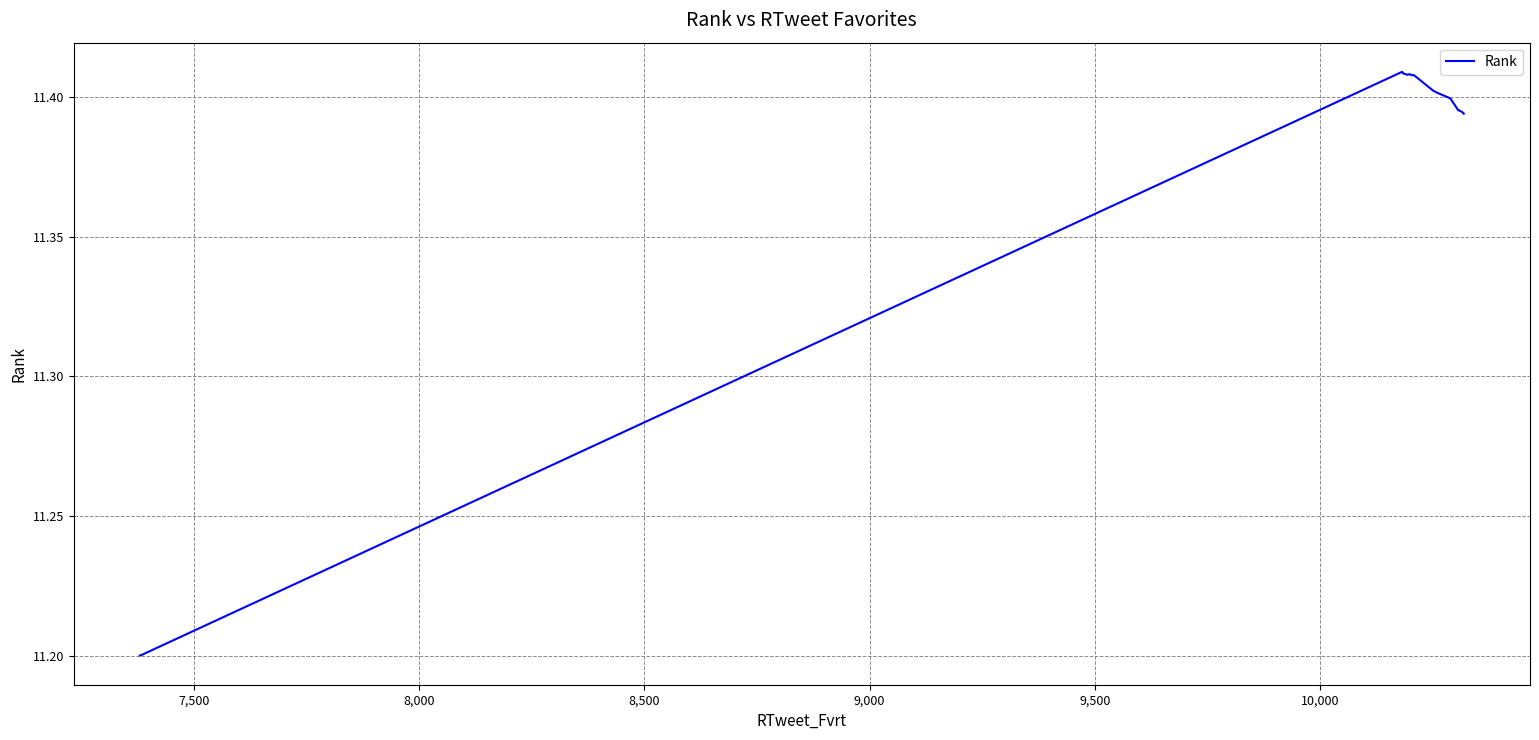

What is the smallest value displayed?

11.2